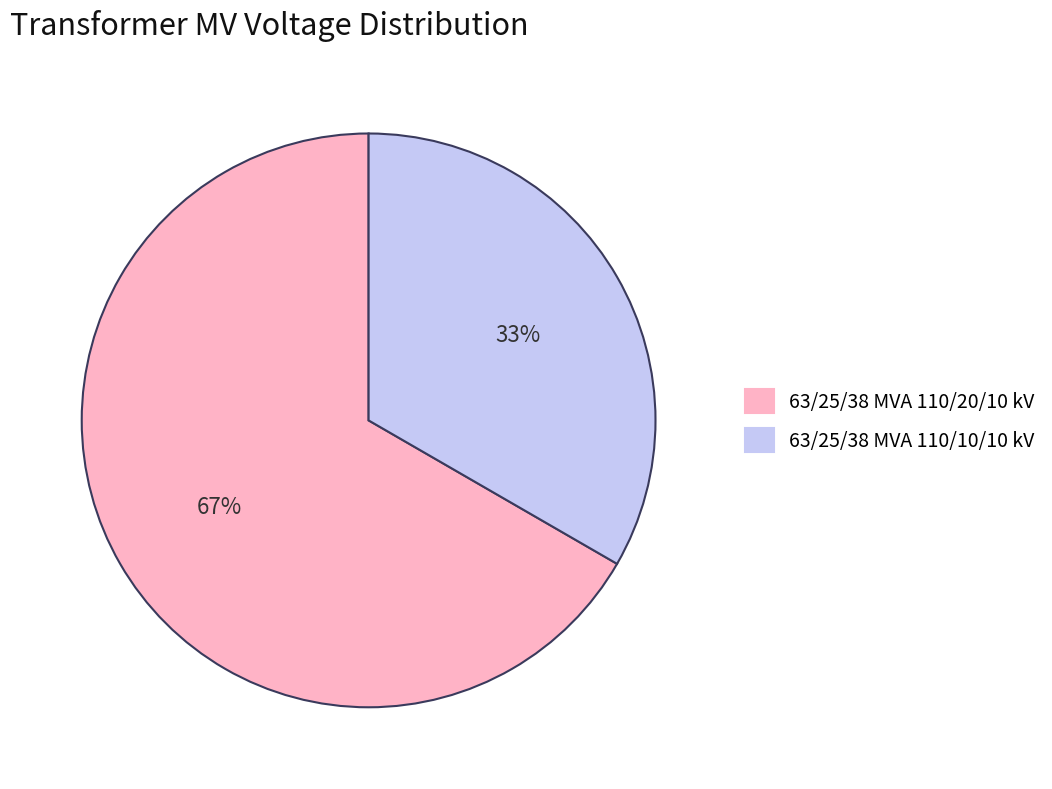

The 63/25/38 MVA 110/20/10 kV slice represents 72% of the pie. True or false?

False